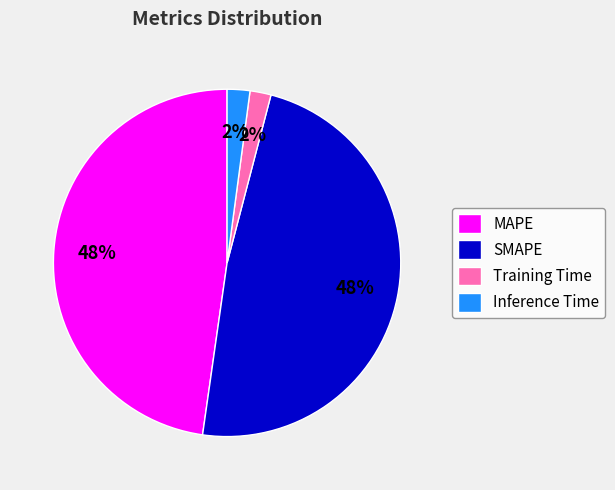

Is Training Time the majority of the pie?

No